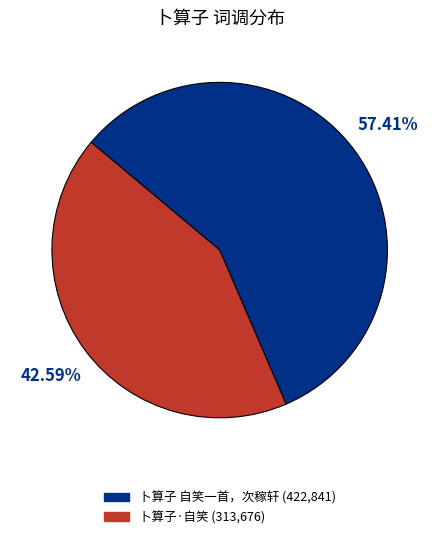

Which has a higher value, 卜算子·自笑 or 卜算子 自笑一首，次稼轩?

卜算子 自笑一首，次稼轩